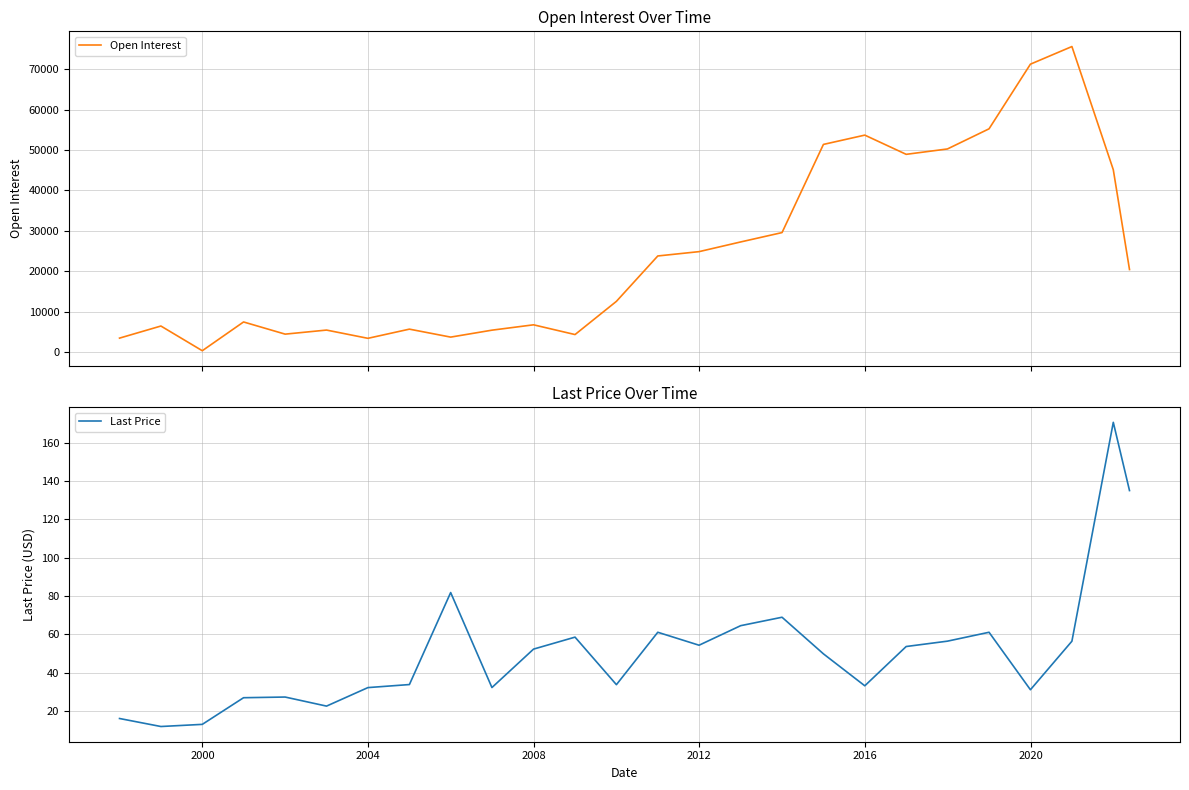

At how many categories does at least one series exceed 25369?

10